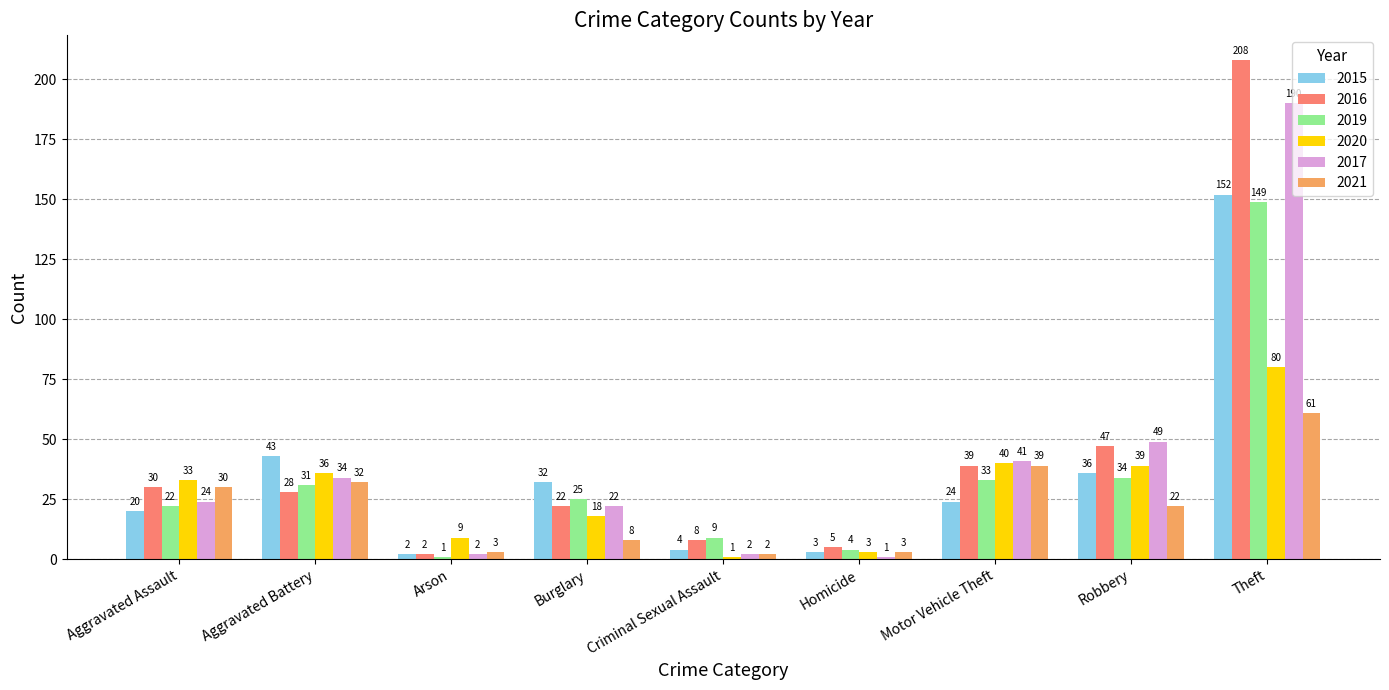

The value of 2019 at Aggravated Assault is 12. True or false?

False